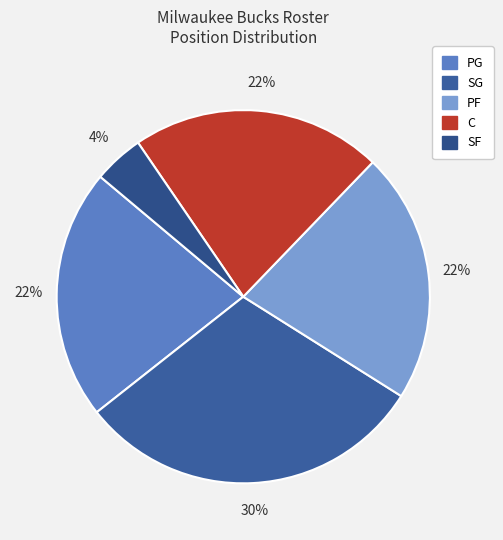

What percentage is the SF slice, to the nearest percent?

4%